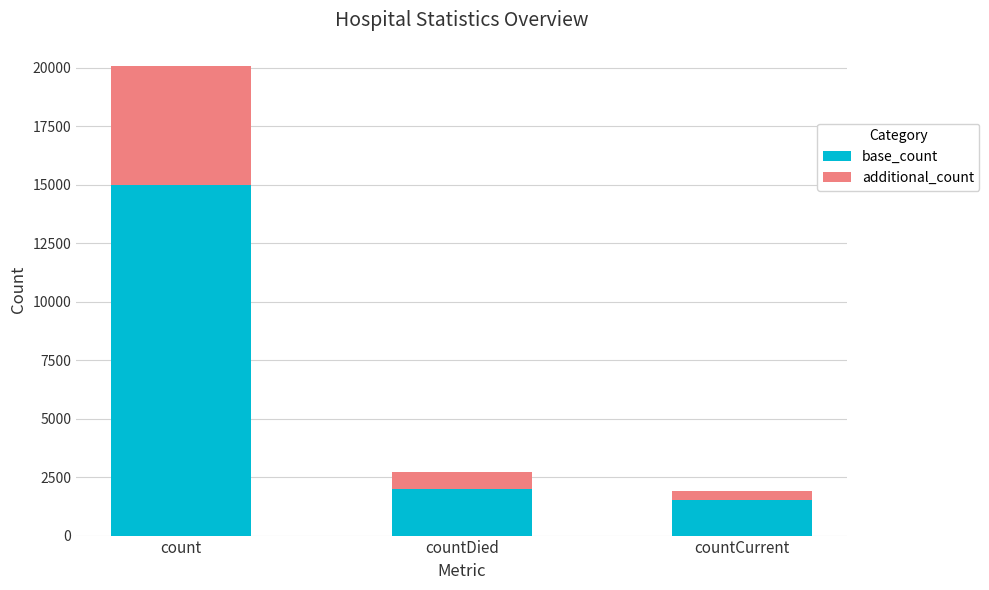

The base_count series shows 22072 at count. True or false?

False